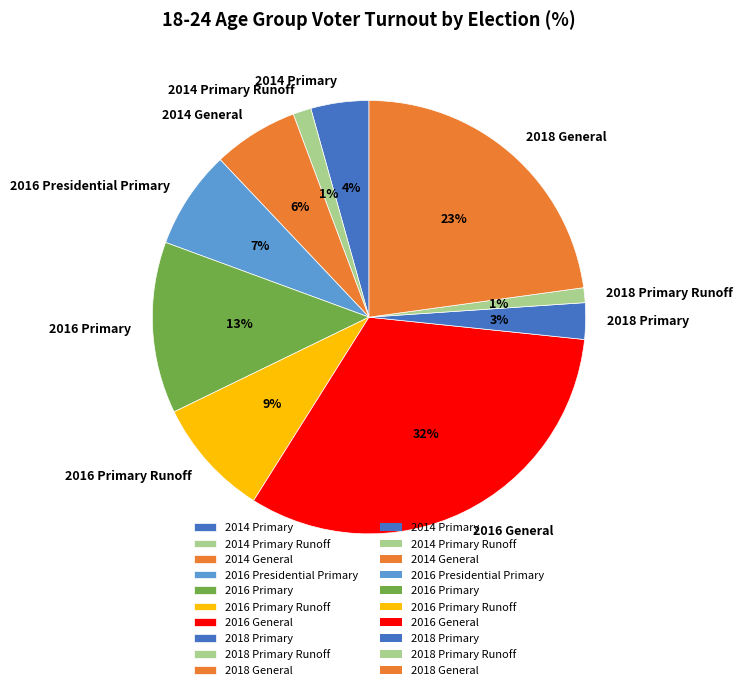

Between 2018 Primary Runoff and 2016 General, which is larger?

2016 General